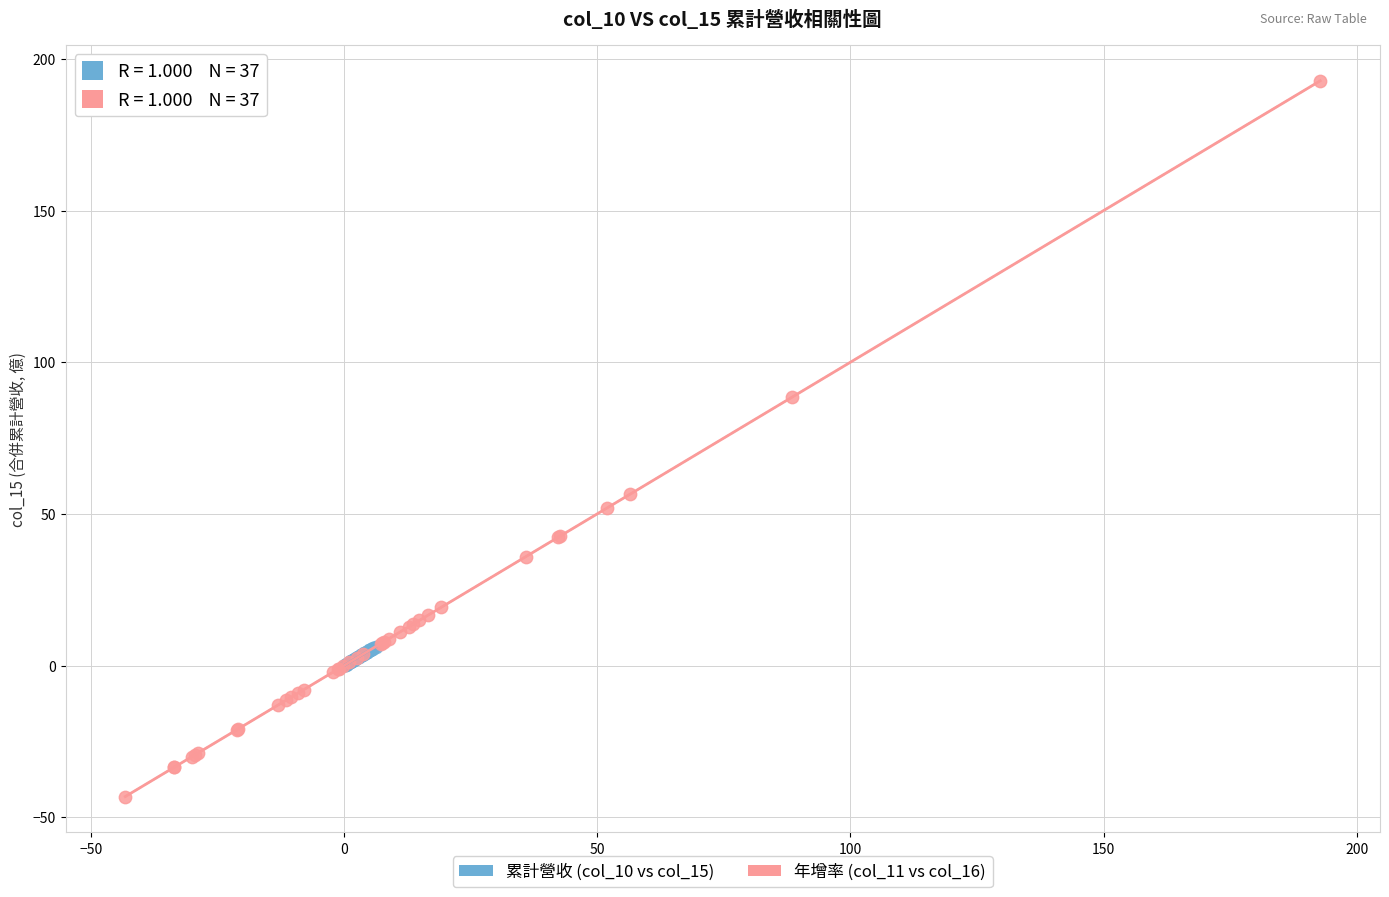

Which series reaches the minimum Y coordinate?

年增率 (col_11 vs col_16)